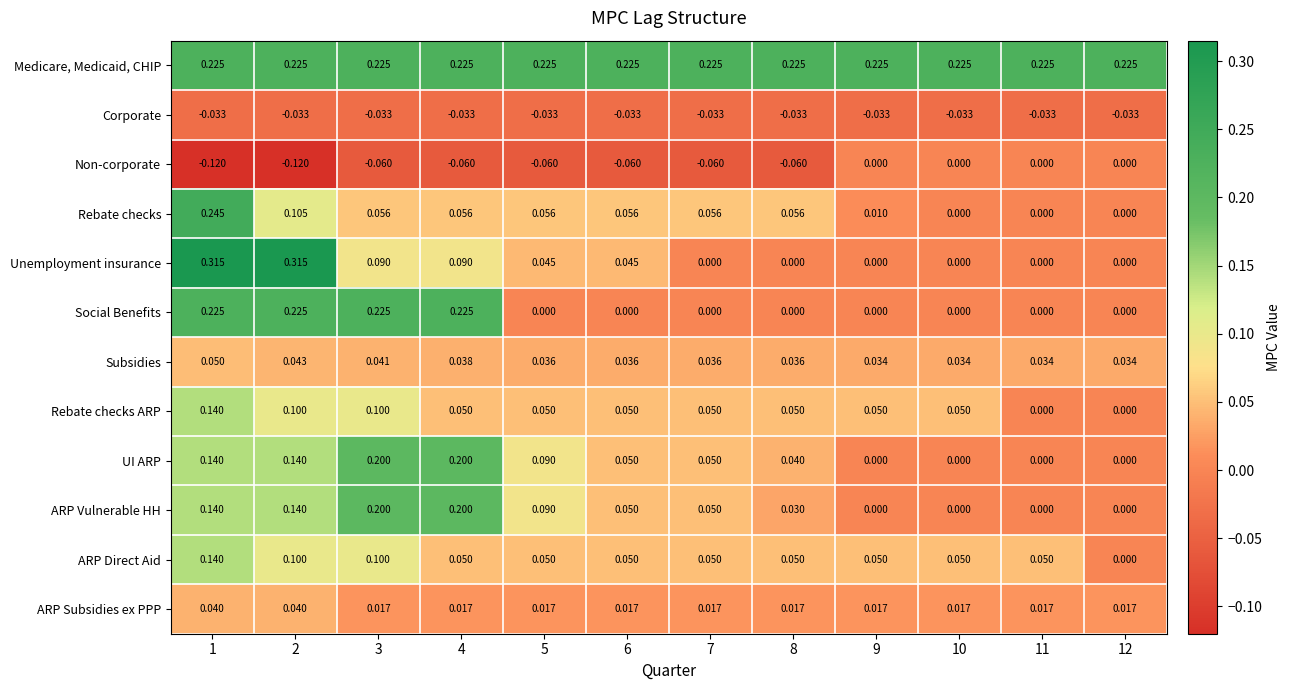

How many positive values does the Rebate checks ARP series have?

10